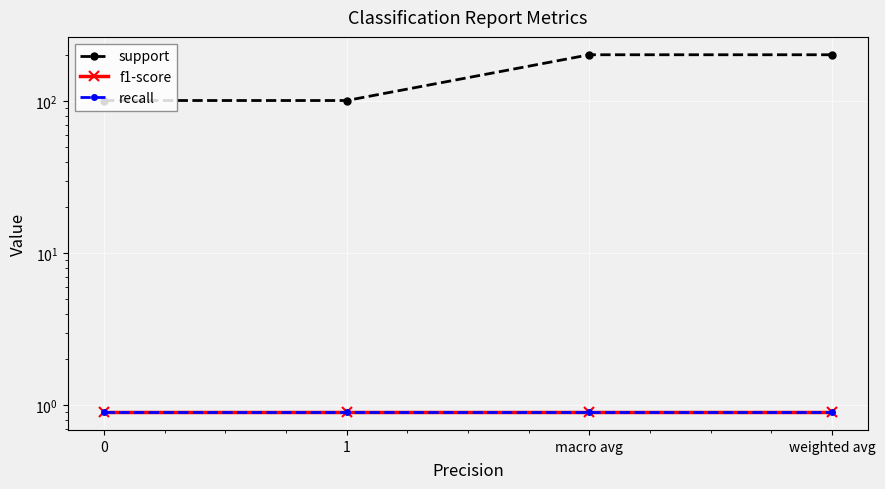

How many lines are shown in the chart?

3